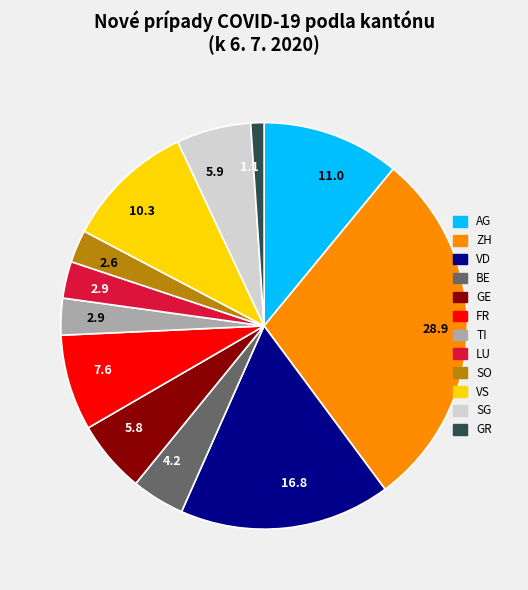

Does any single category account for the majority?

No